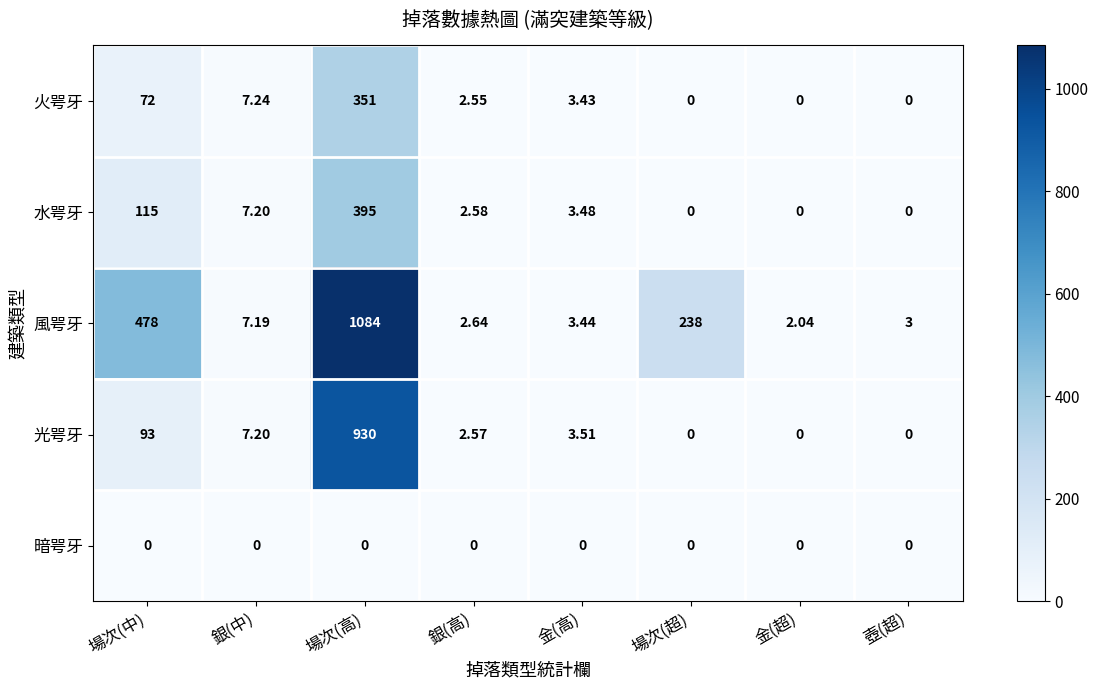

Is the value of 風咢牙 at 金(超) greater than the value of 光咢牙 at 銀(高)?

No